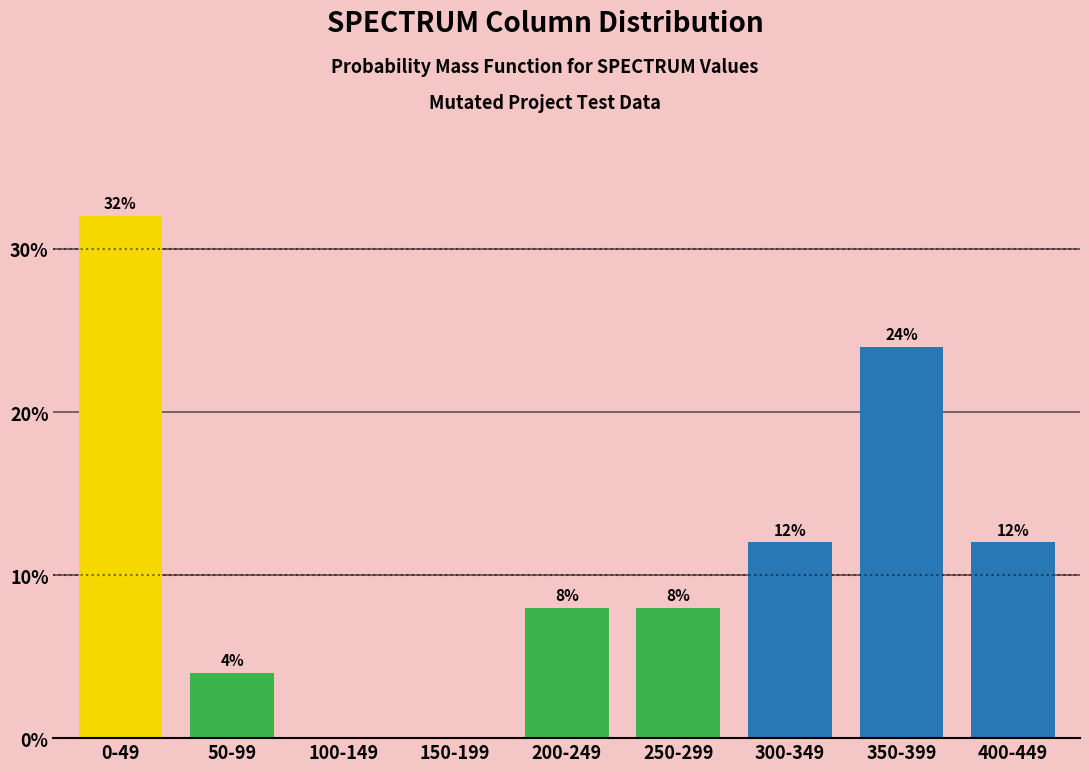

Reading left to right, extract all data points from this chart.

0-49=32	50-99=4	100-149=0	150-199=0	200-249=8	250-299=8	300-349=12	350-399=24	400-449=12